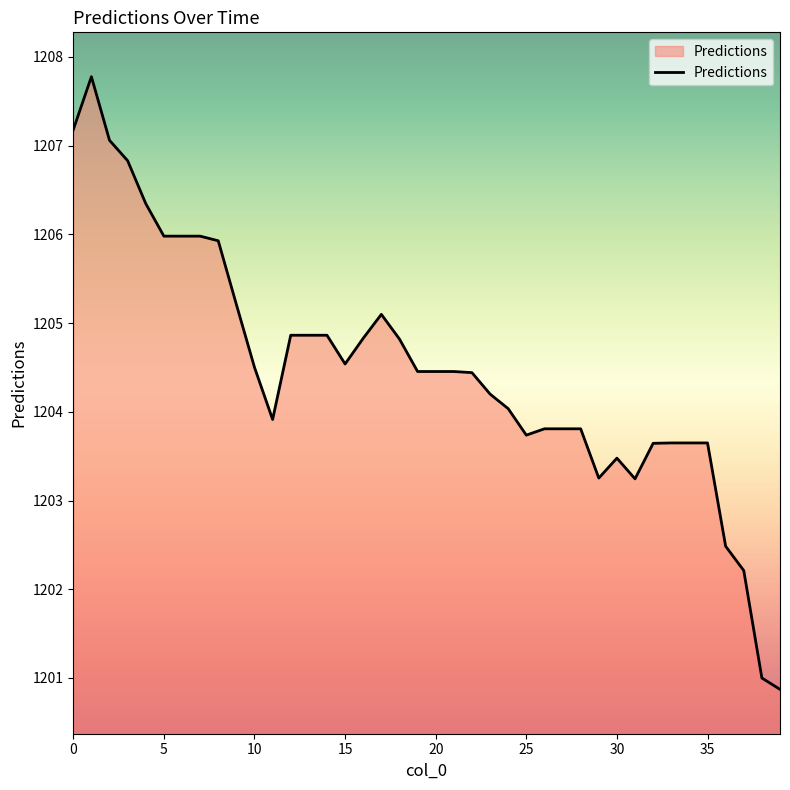

What is the difference between the maximum and minimum values?

6.9